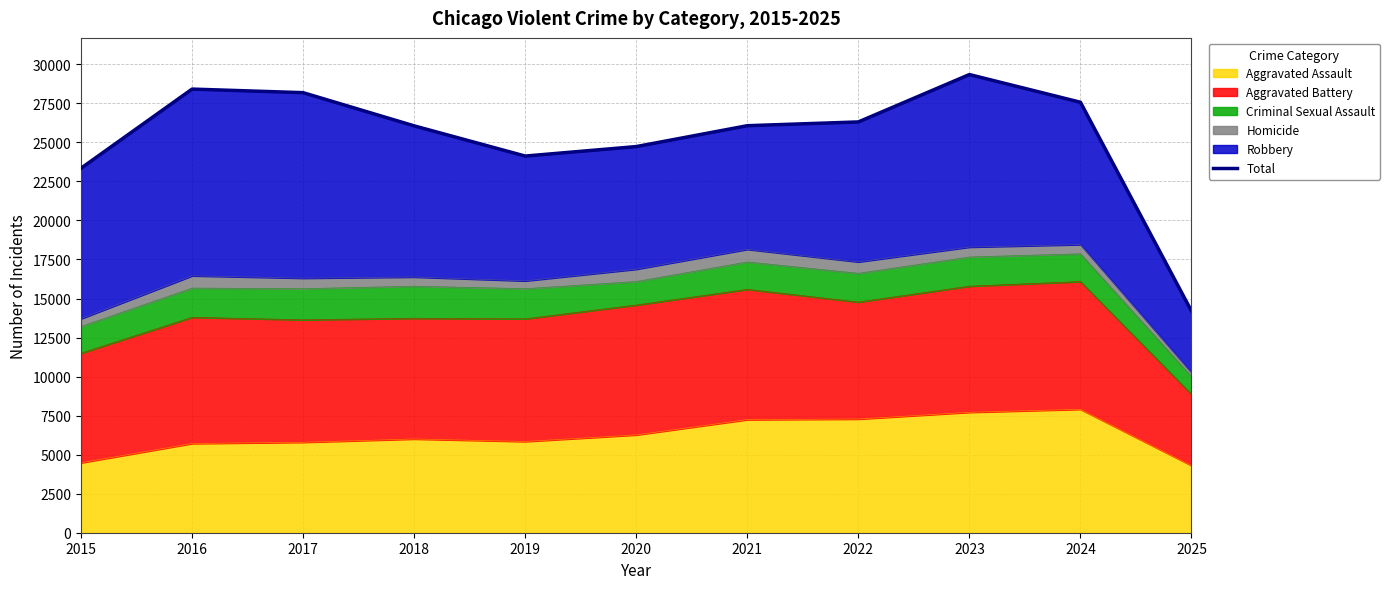

The Aggravated Assault series shows 8904 at 2019. True or false?

False